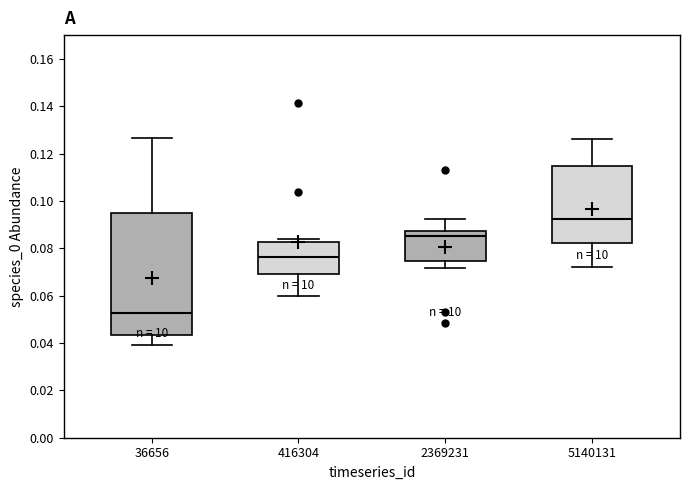

Comparing the boxes themselves (not the whiskers), which one is the tallest?

36656